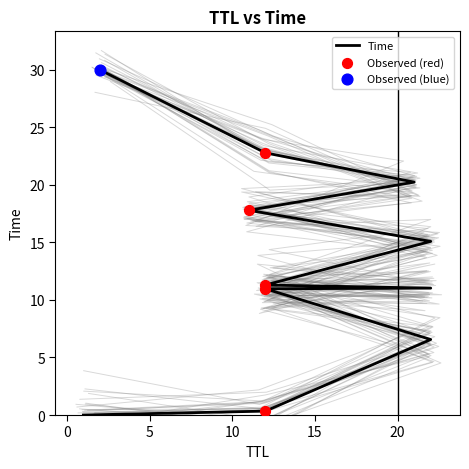

What is the change in value from 22 to 21?

+9.2